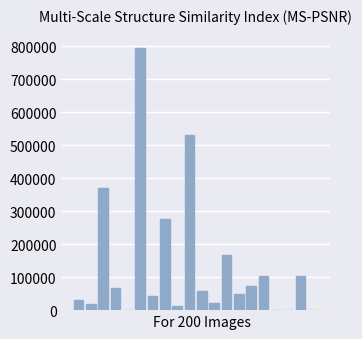

What is the sum of all values?

2718546